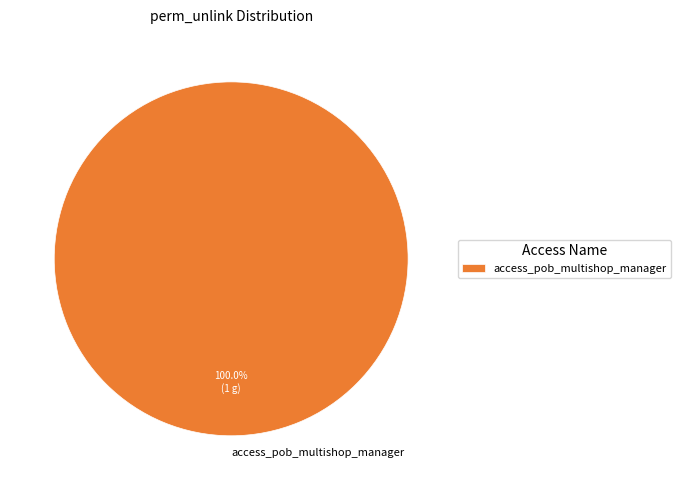

Rank the categories by value from lowest to highest.

access_pob_multishop_manager